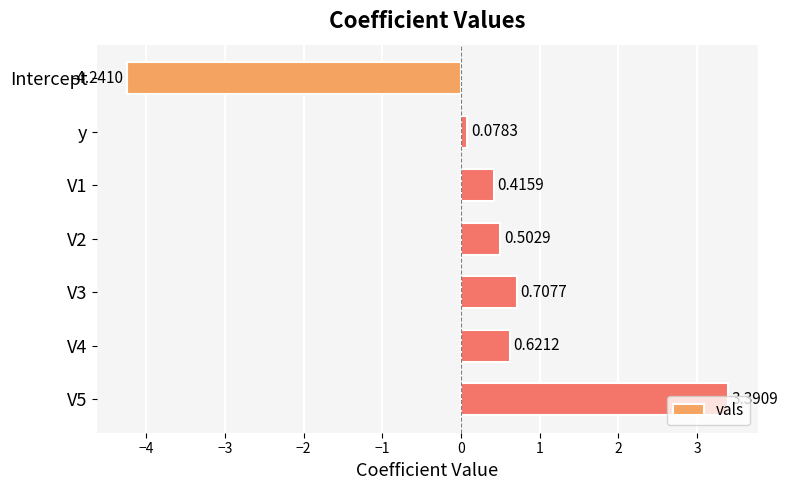

At which category does the chart reach its minimum across all series?

Intercept